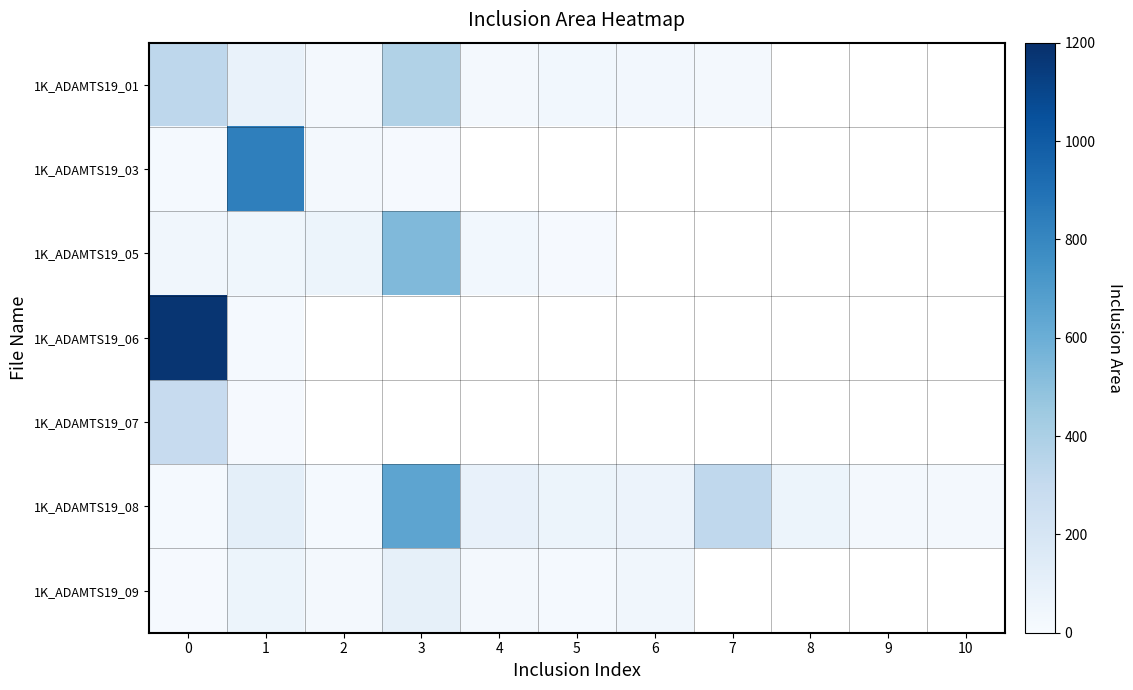

Which series has the largest total across all categories?

row_5